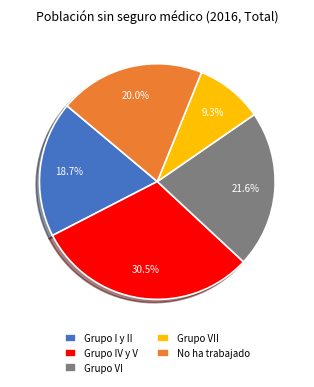

Is there a majority slice in this chart?

No